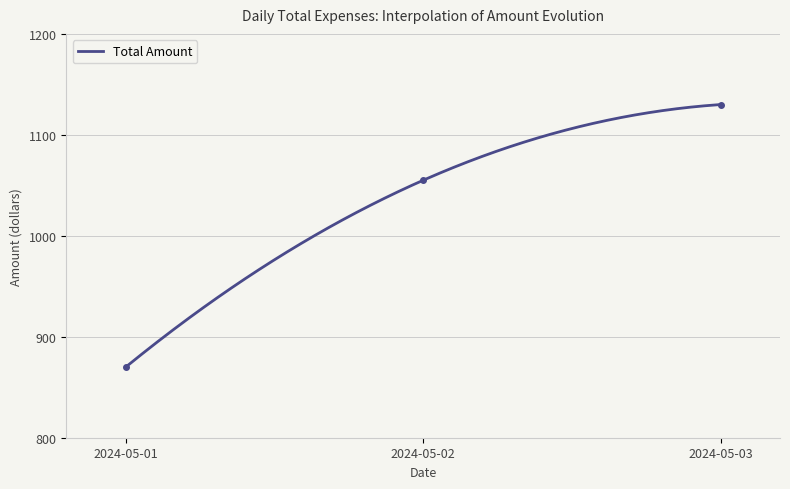

What is the difference between the values at 2024-05-01 and 2024-05-03?

260